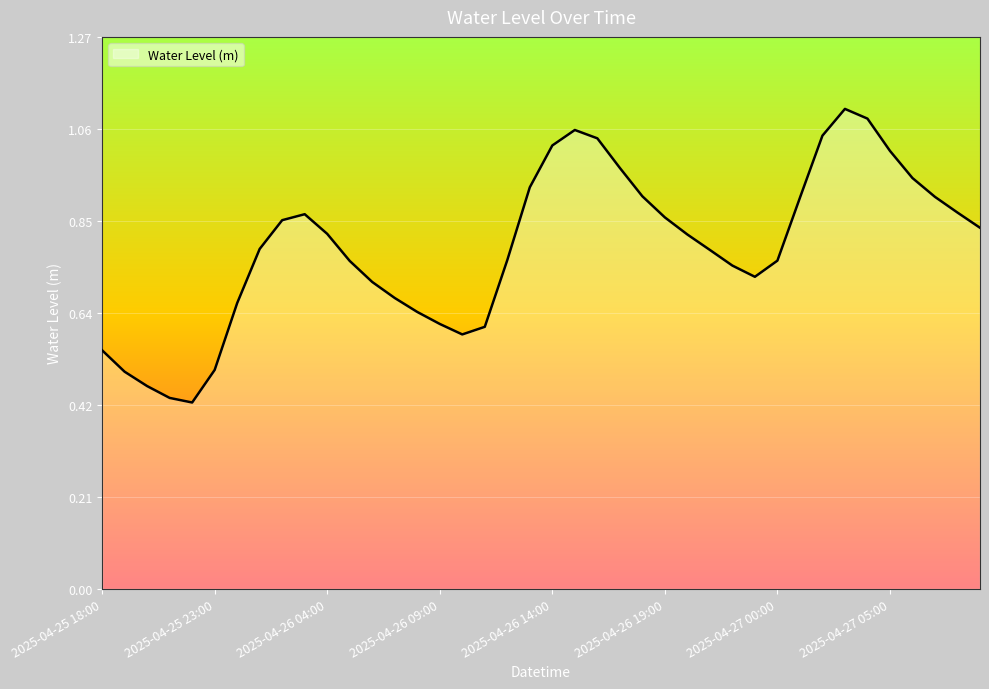

What is the label of the 15th point from the left?

2025-04-26 08:00